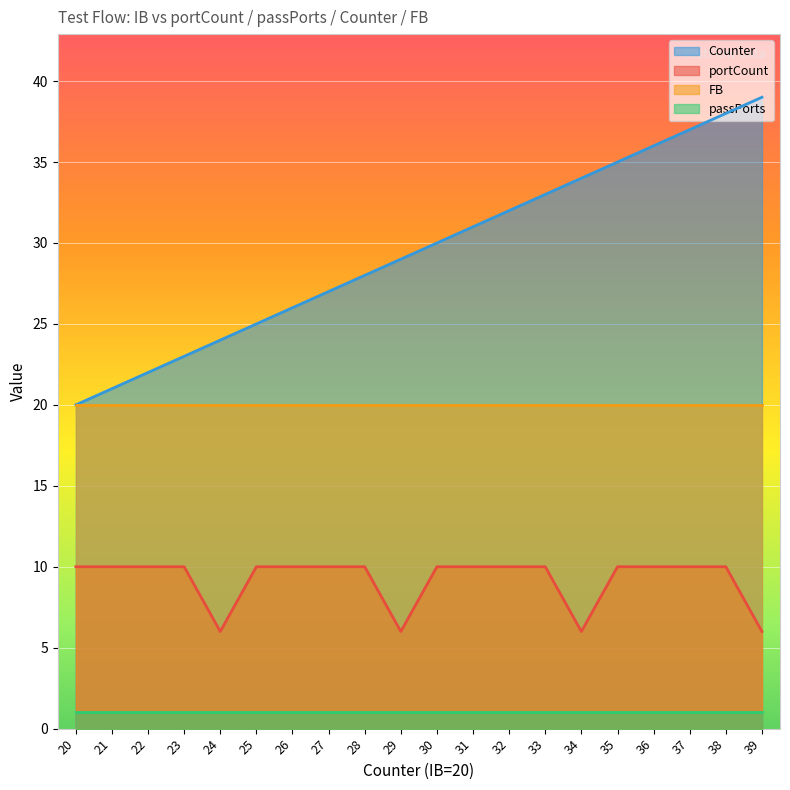

What is the difference between the maximum and minimum values in the portCount series?

4